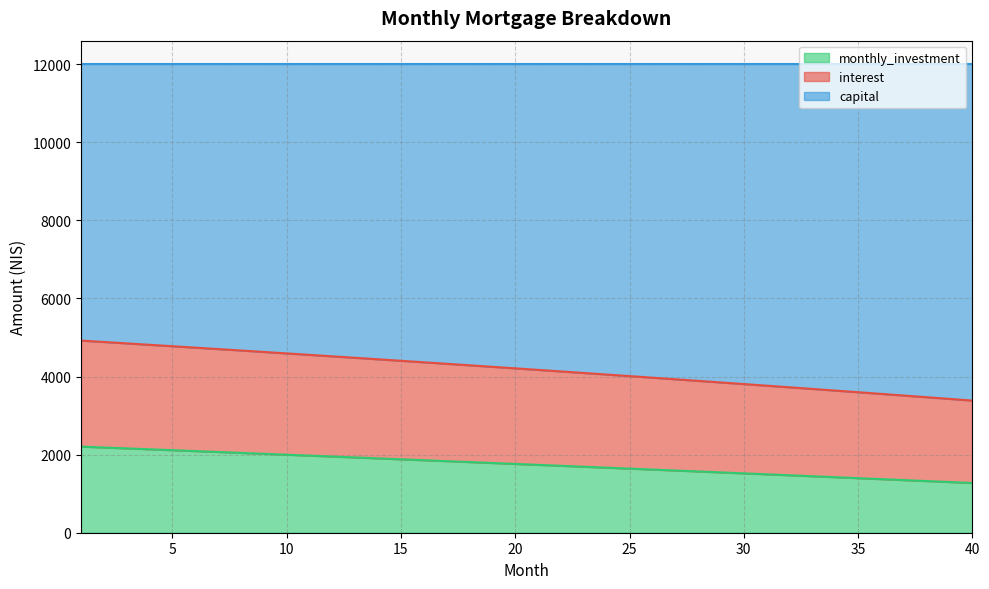

How many lines are shown in the chart?

3